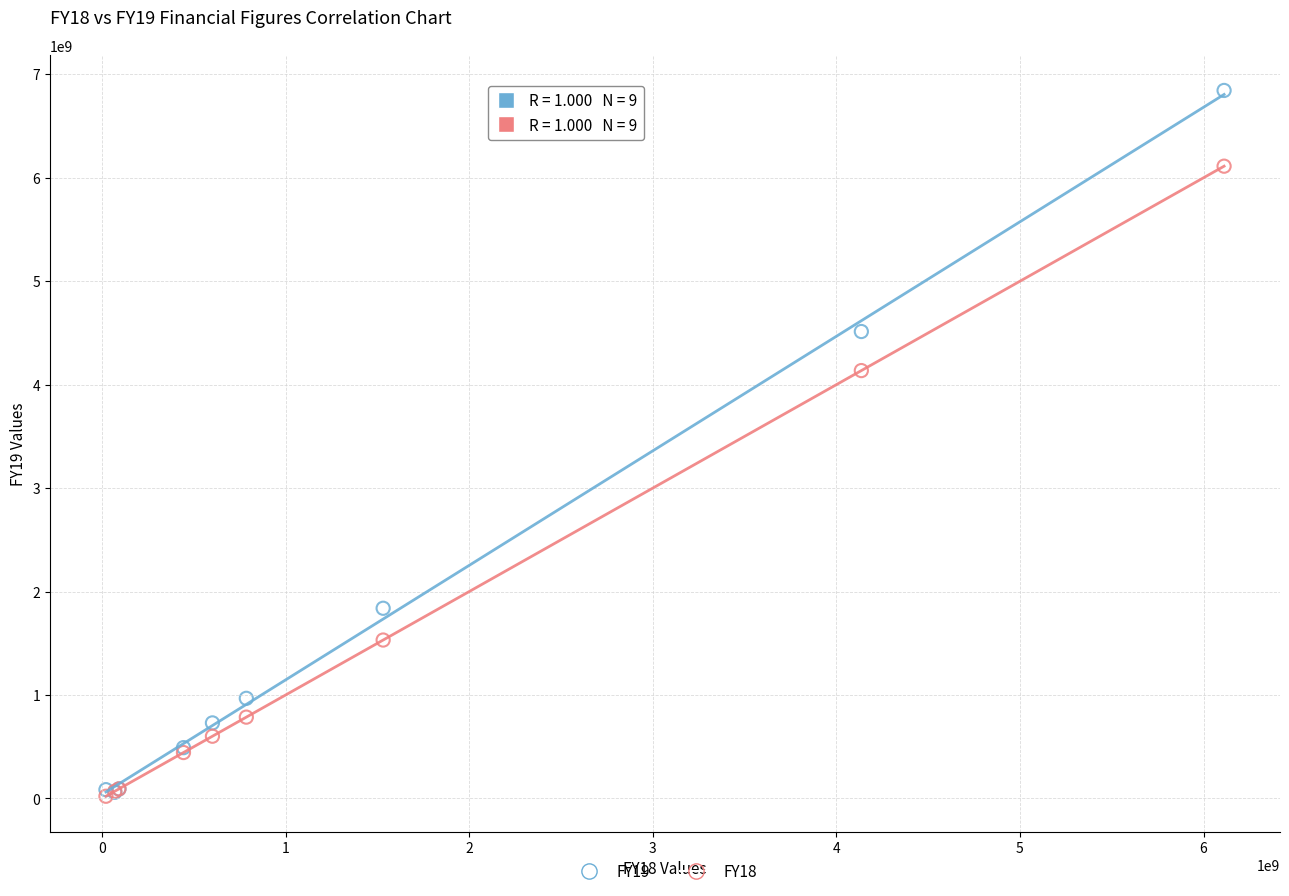

What are all the series names shown in the legend?

FY19, FY18